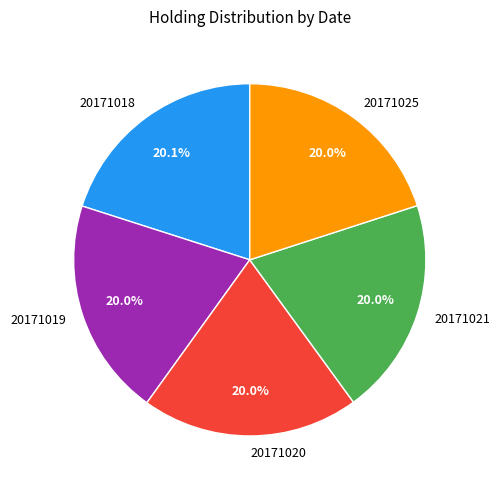

Does 20171025 account for over 50% of the chart?

No